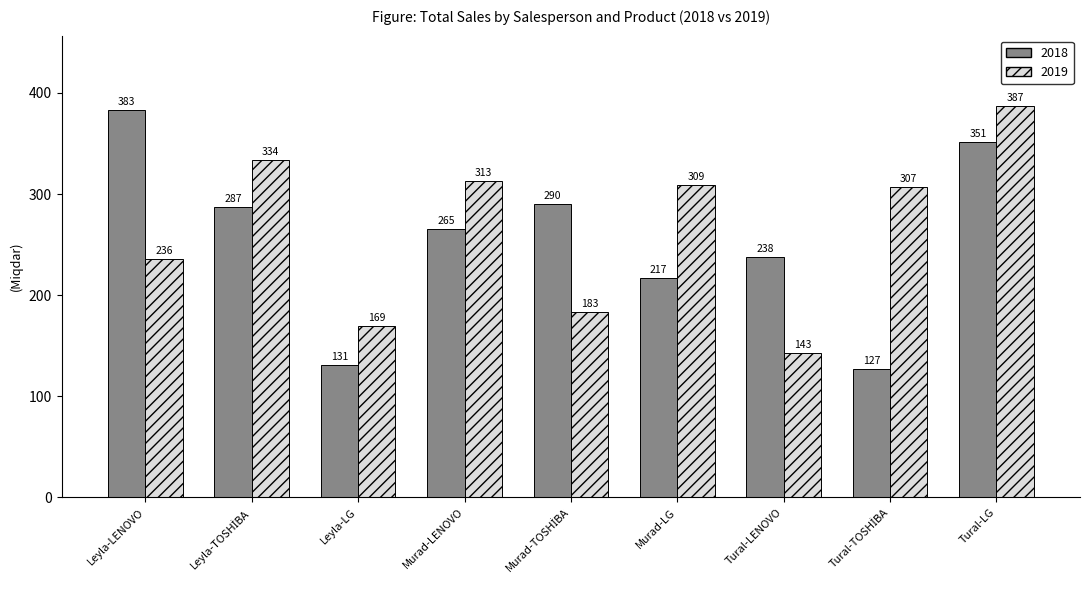

What is the difference between the second highest and second lowest values in the 2018 series?

220